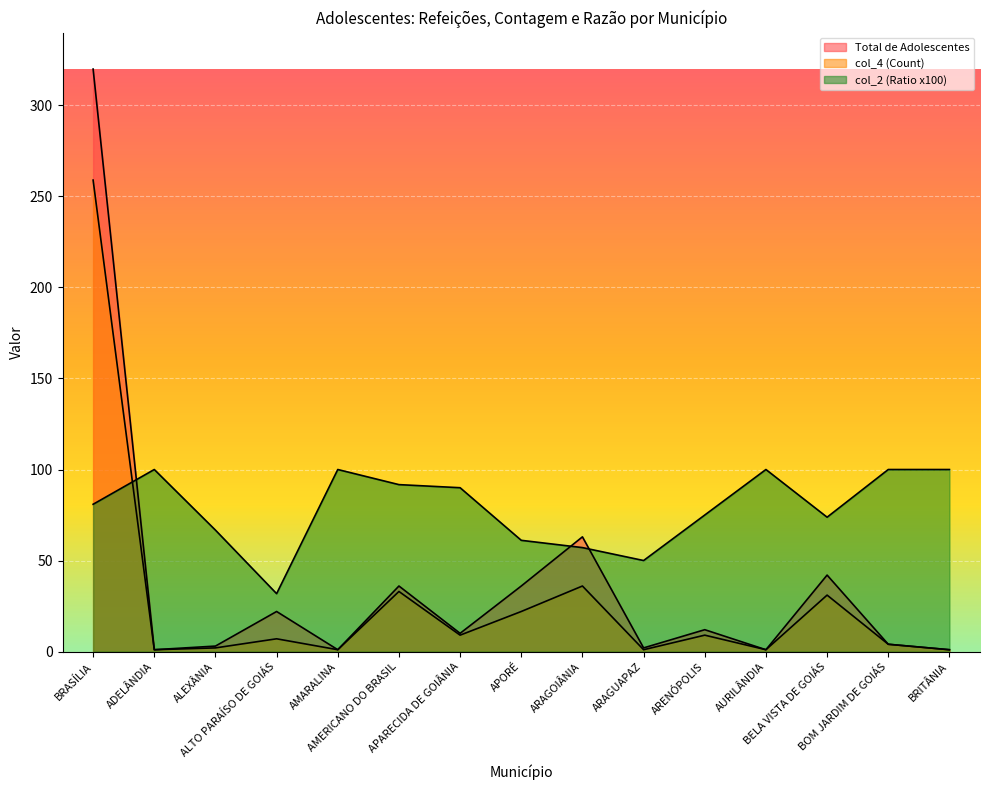

At which category does the chart reach its peak across all series?

BRASÍLIA